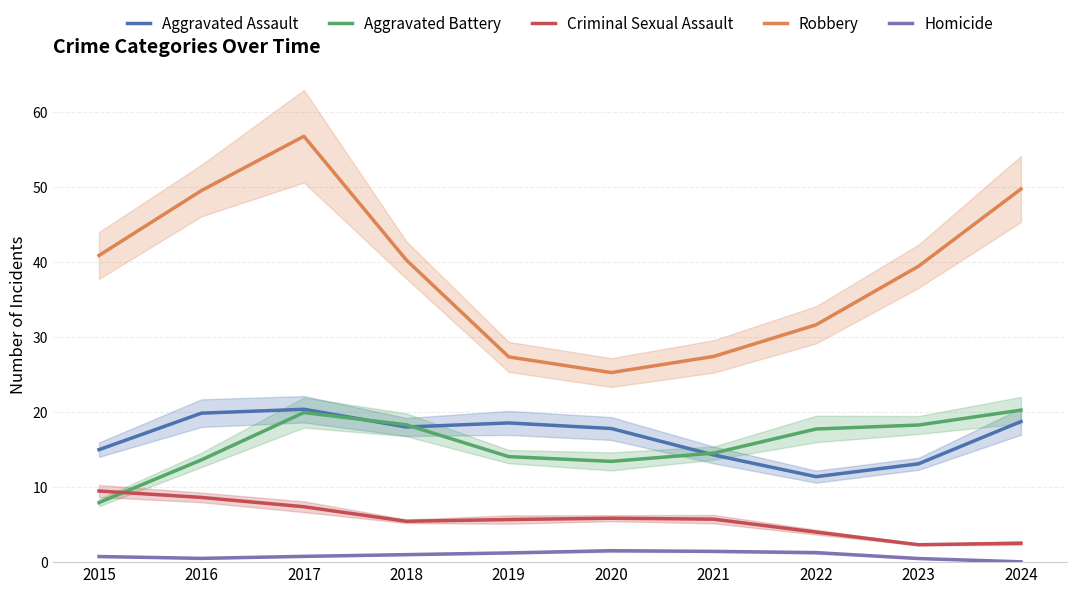

Where does the Aggravated Battery series first go above 17?

2017